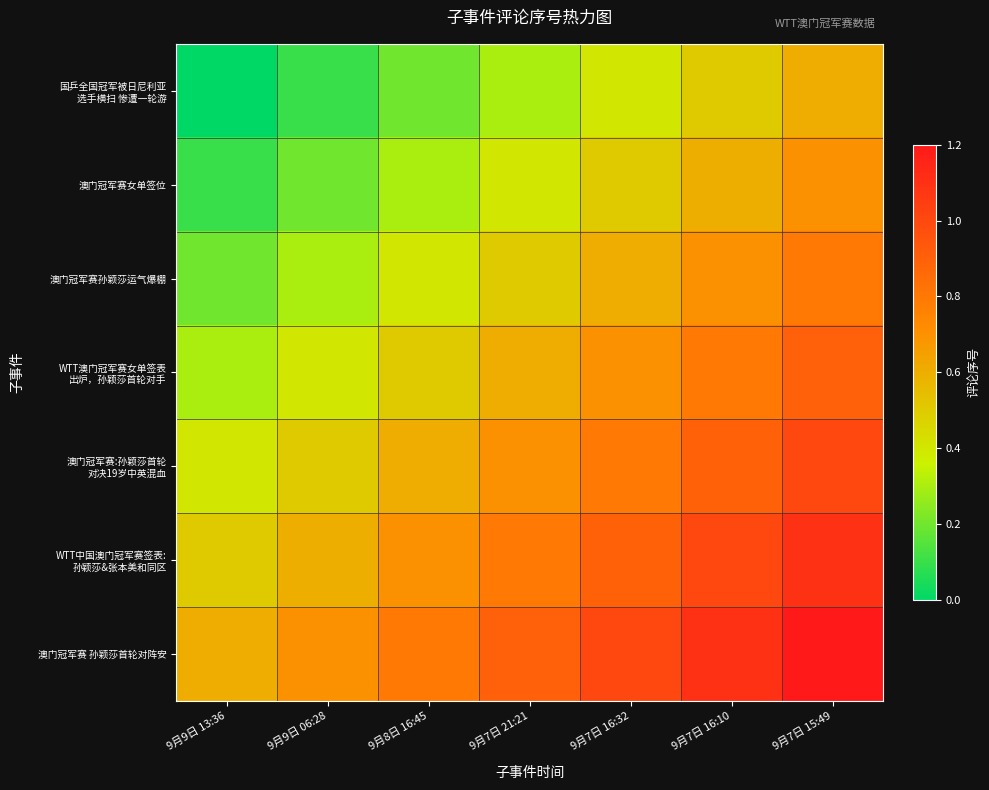

At how many categories does at least one series exceed 0?

7